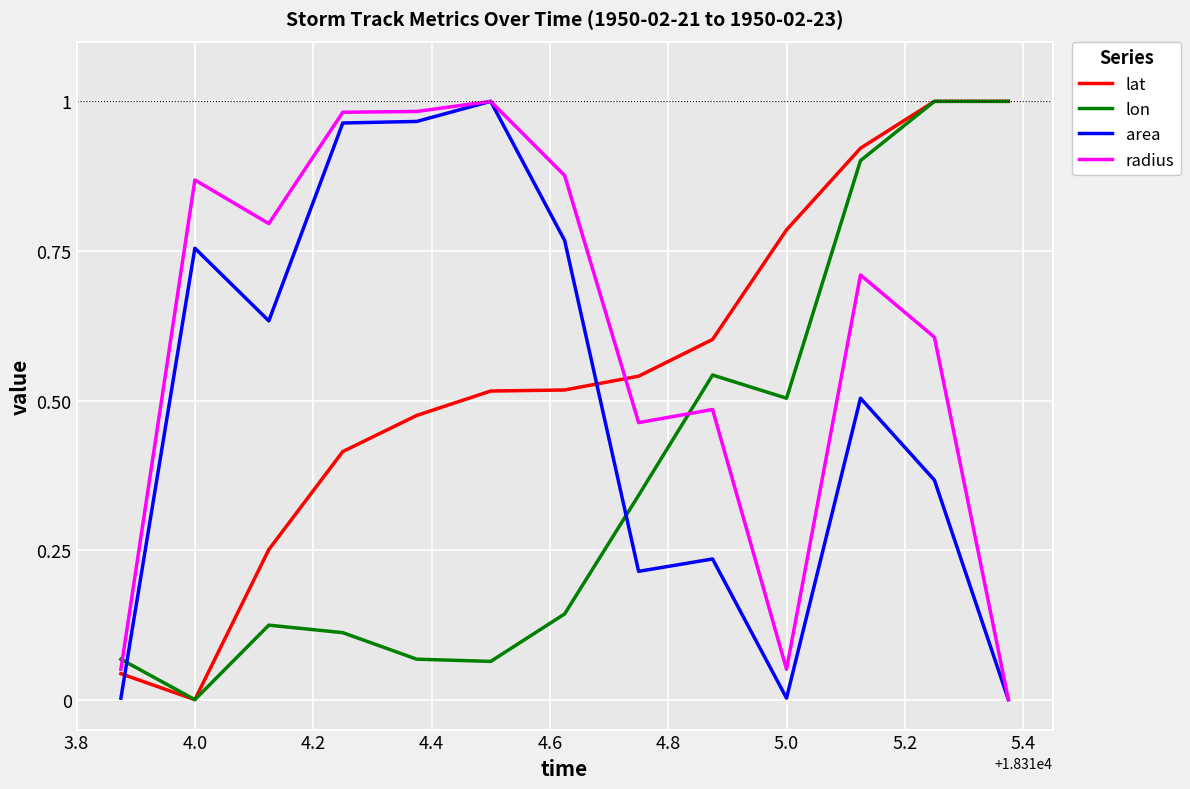

Which series ends up on top after the final intersection of area and lon?

lon